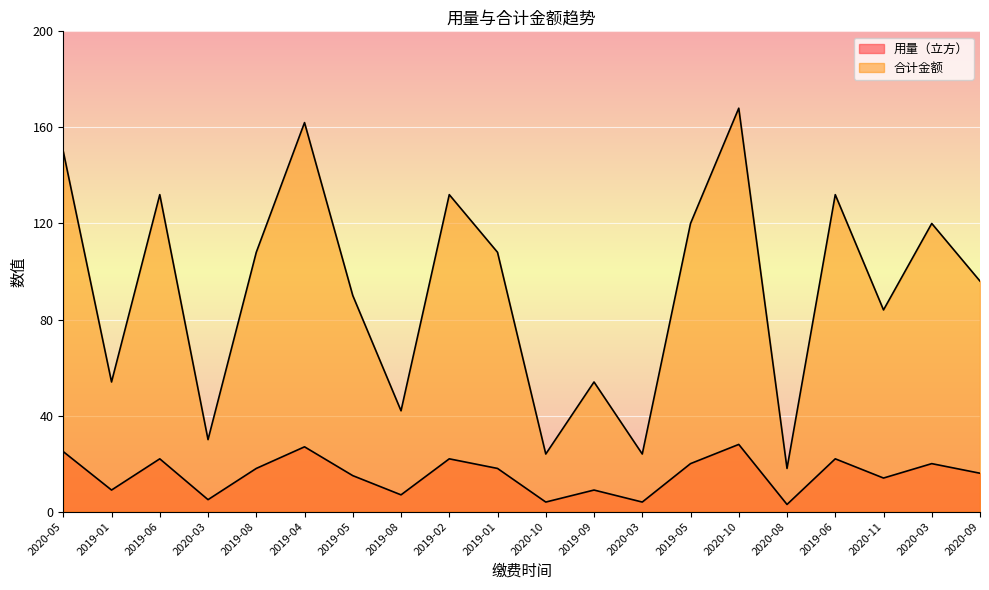

Does the chart display data point markers on the line(s)?

No